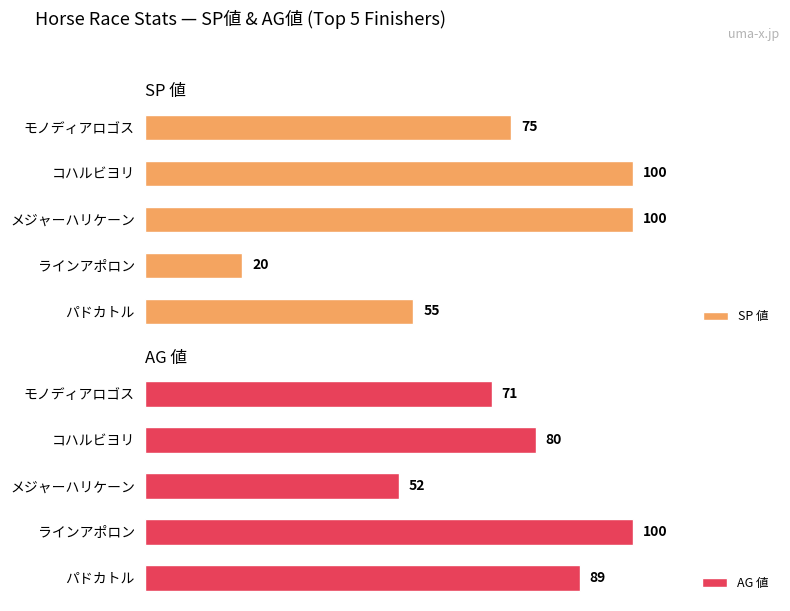

List the labels in order of AG 値 value, largest first.

ラインアポロン, パドカトル, コハルビヨリ, モノディアロゴス, メジャーハリケーン